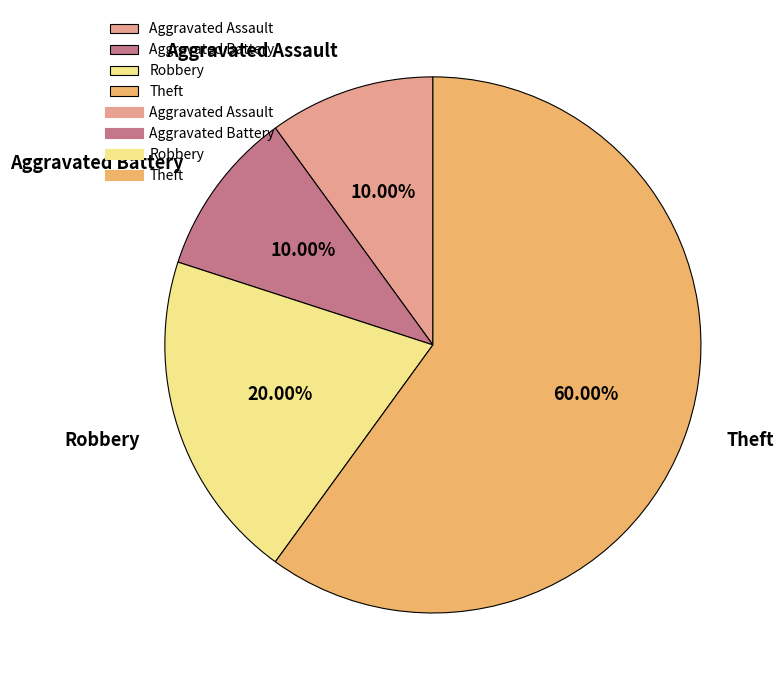

Combined, what portion of the pie is Theft and Robbery?

80.0%